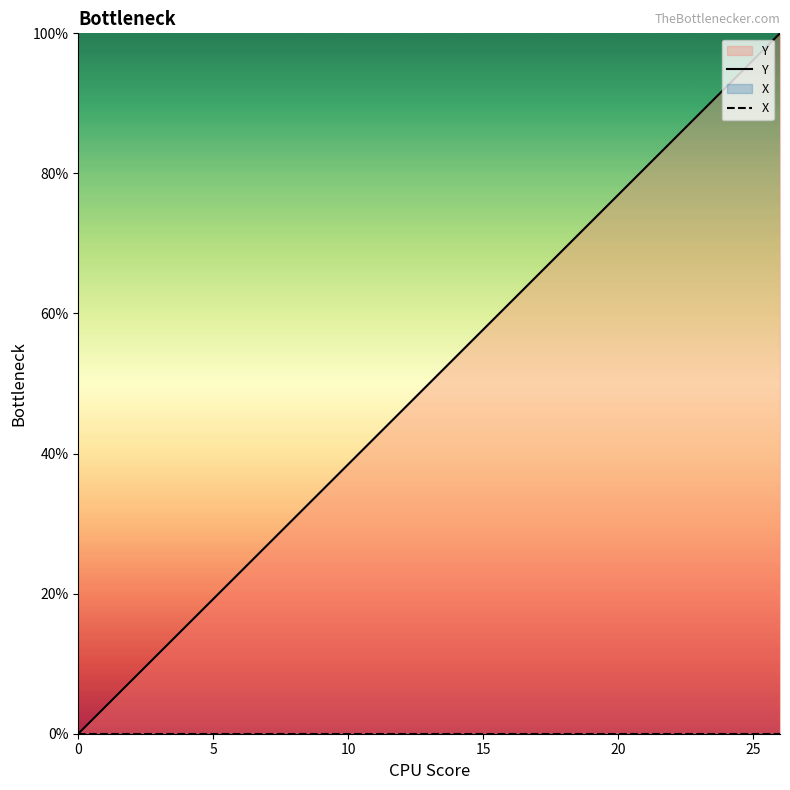

What is the total value across all series at 20?

76.9